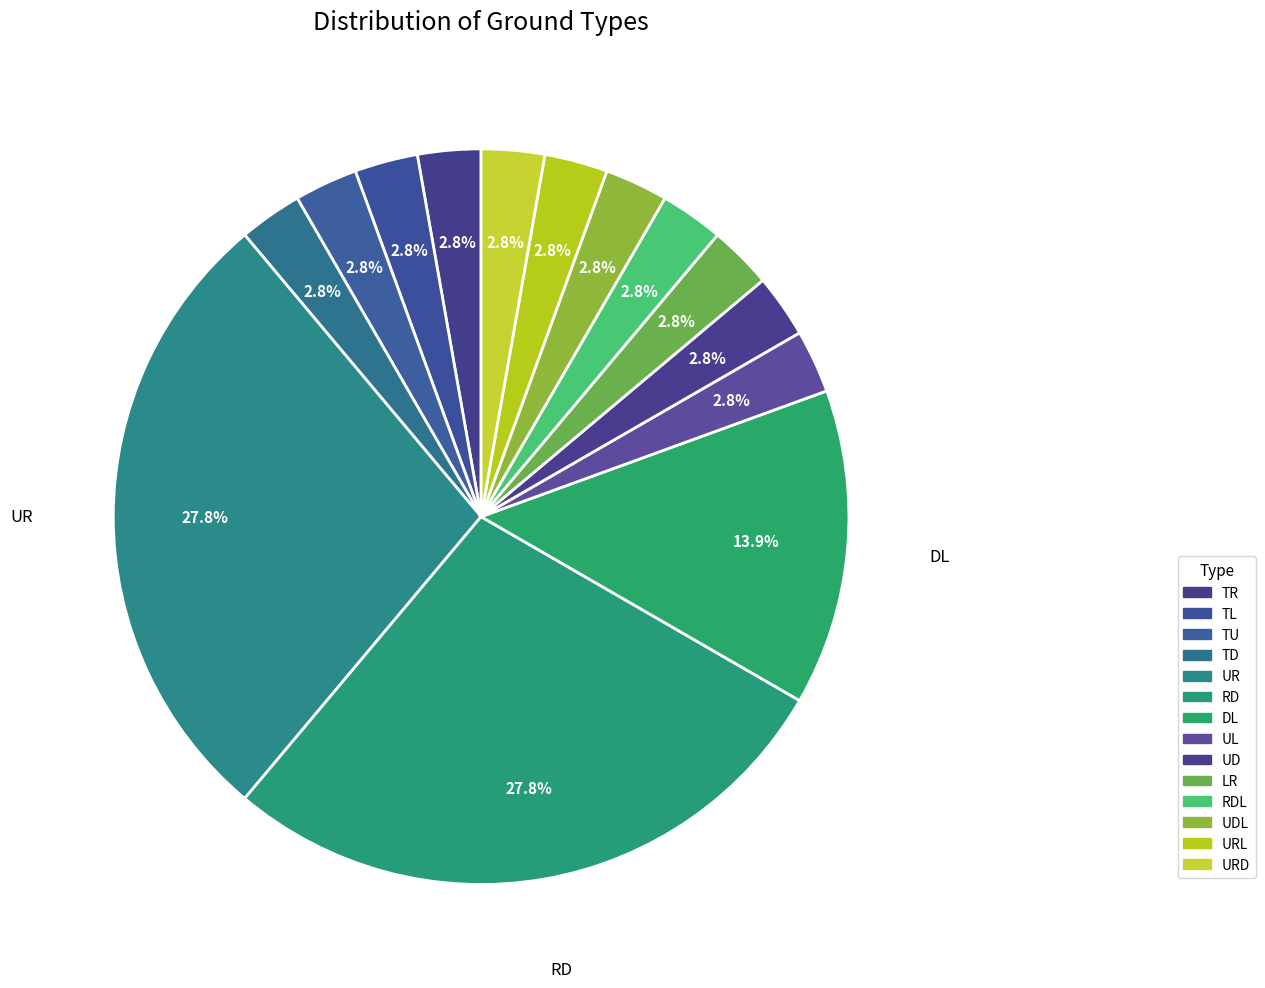

Count the number of slices in the pie.

14